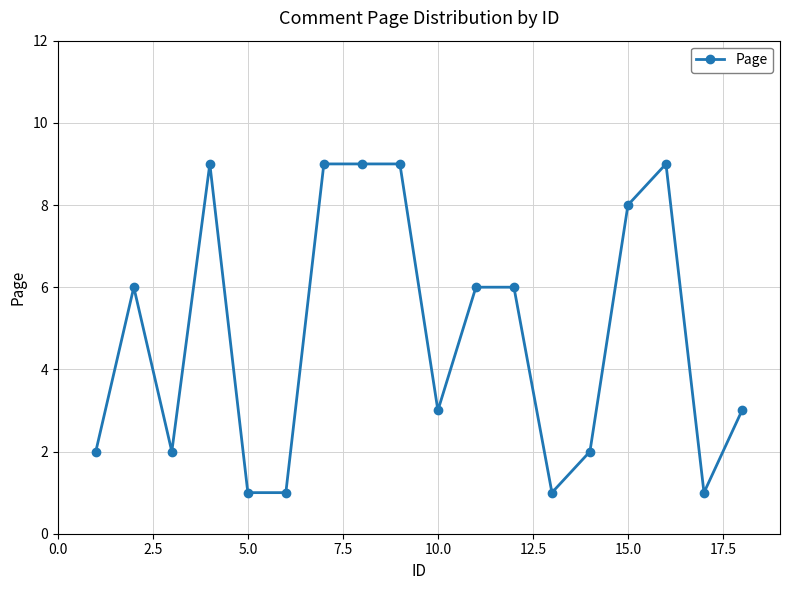

True or false: the data has more than 0 interior local peaks.

True